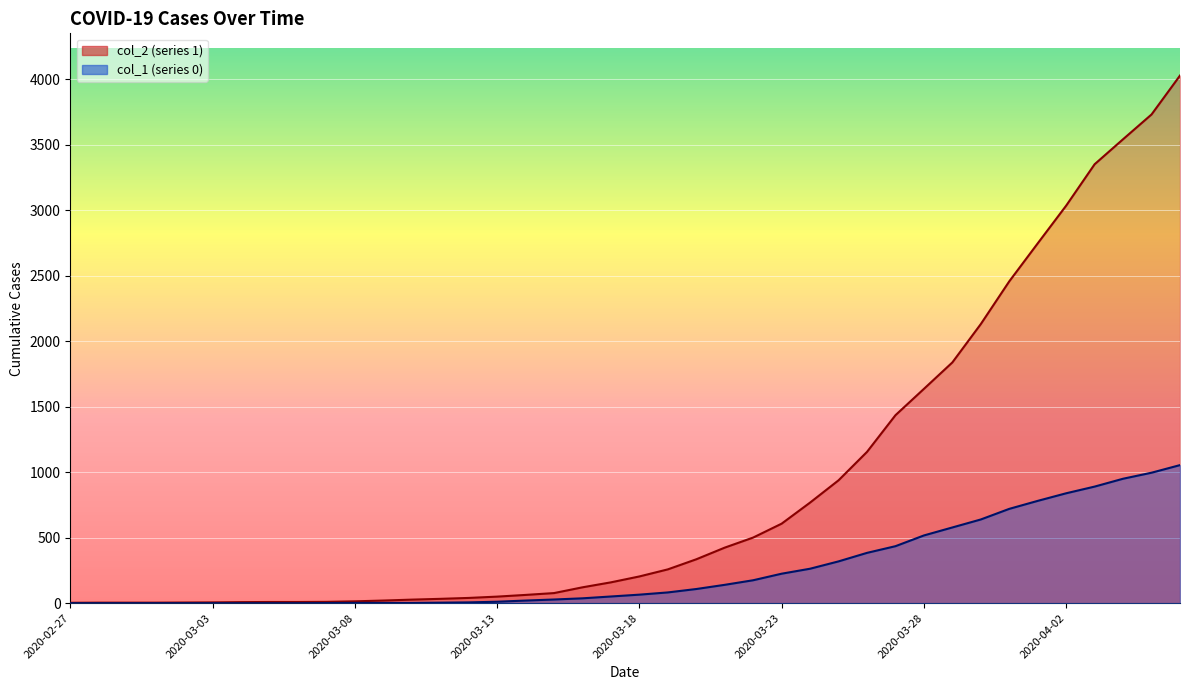

What is the spread (max minus min) of values at 2020-02-29?

4